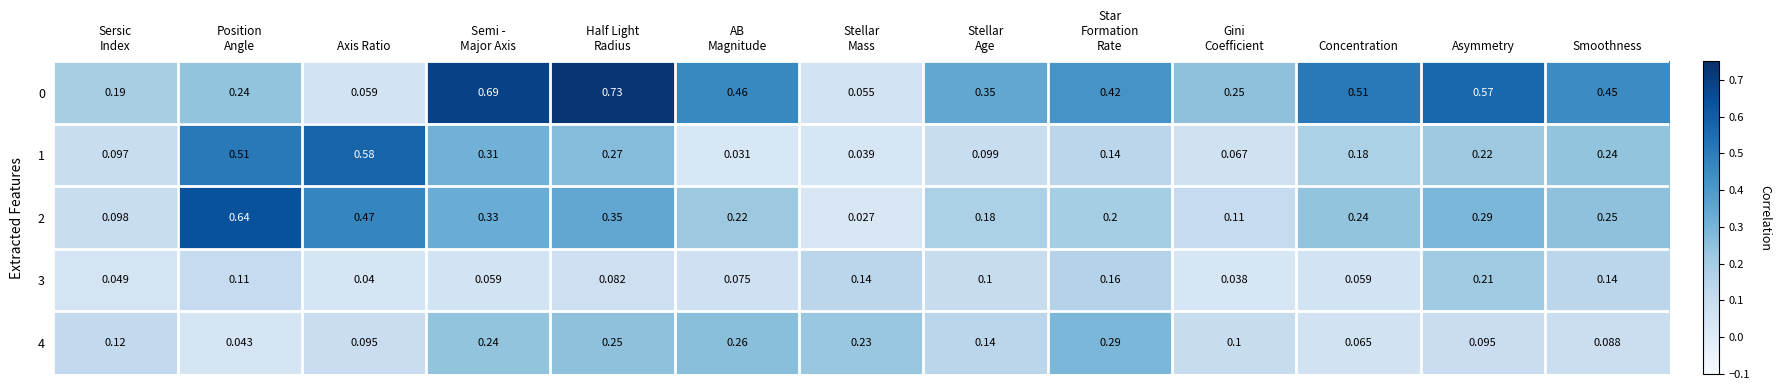

Which category has the lowest value across all series?

Stellar
Mass